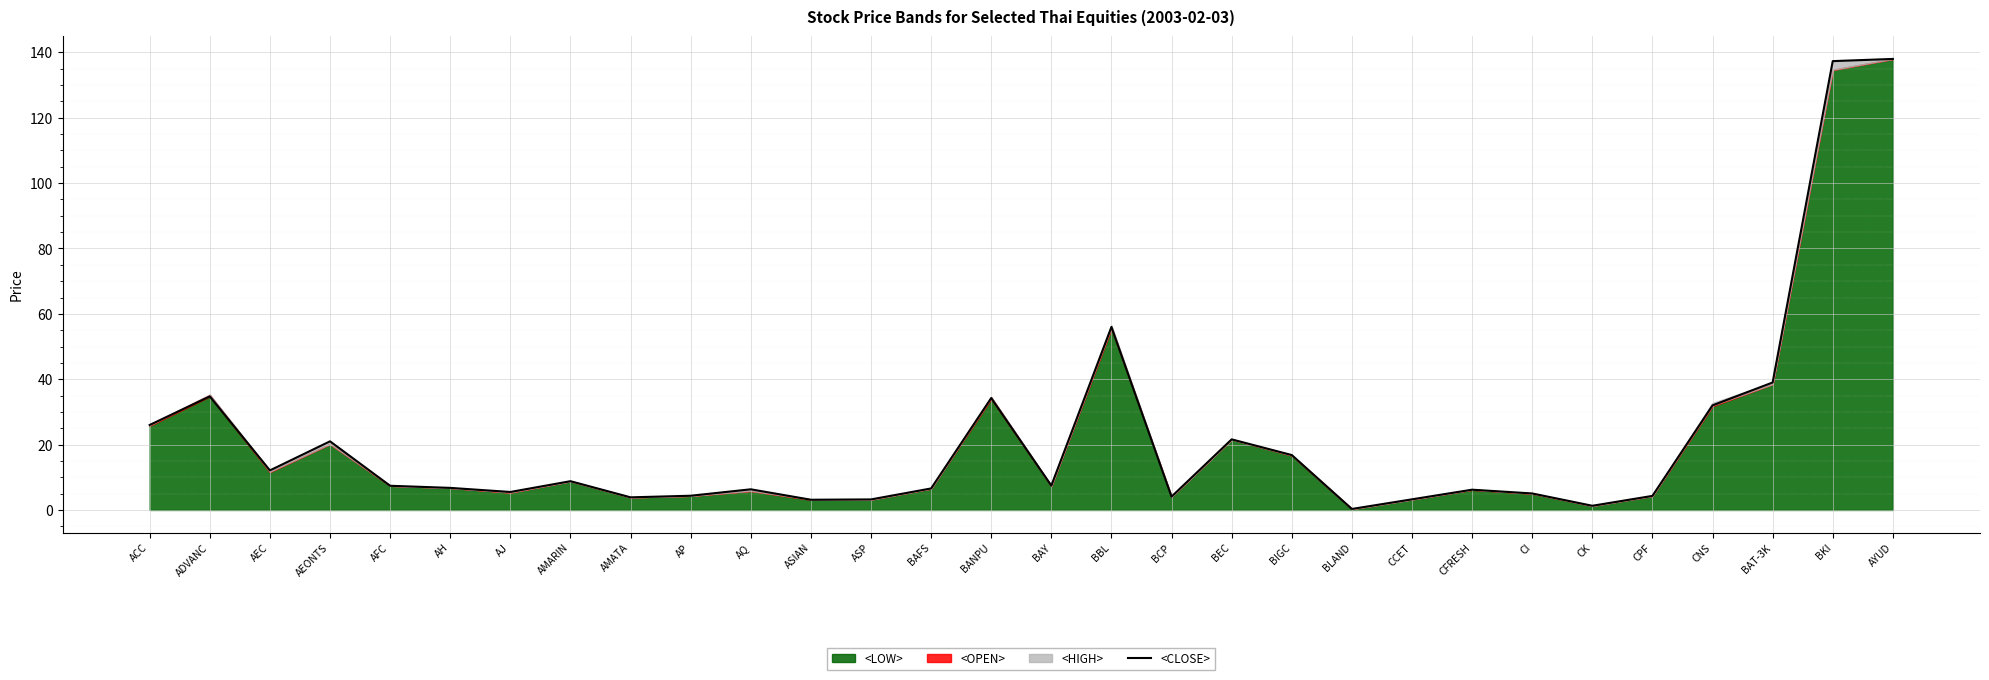

Reading left to right, what are all the values shown in this chart?

26.0	34.8	12.1	21.0	7.4	6.8	5.5	8.8	3.9	4.3	6.3	3.1	3.2	6.6	34.2	7.5	56.0	4.1	21.6	16.8	0.3	3.2	6.2	5.0	1.3	4.3	32.0	39.0	137.3	138.0